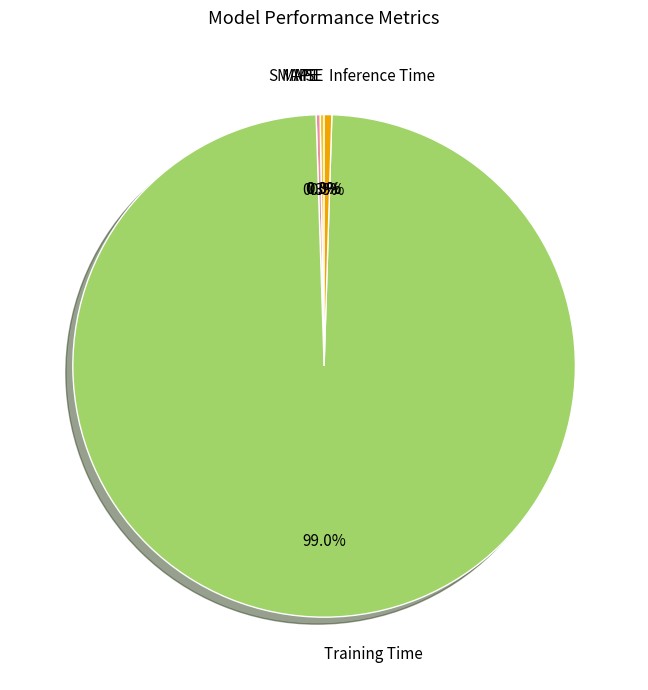

What is the largest slice in the pie chart?

Training Time